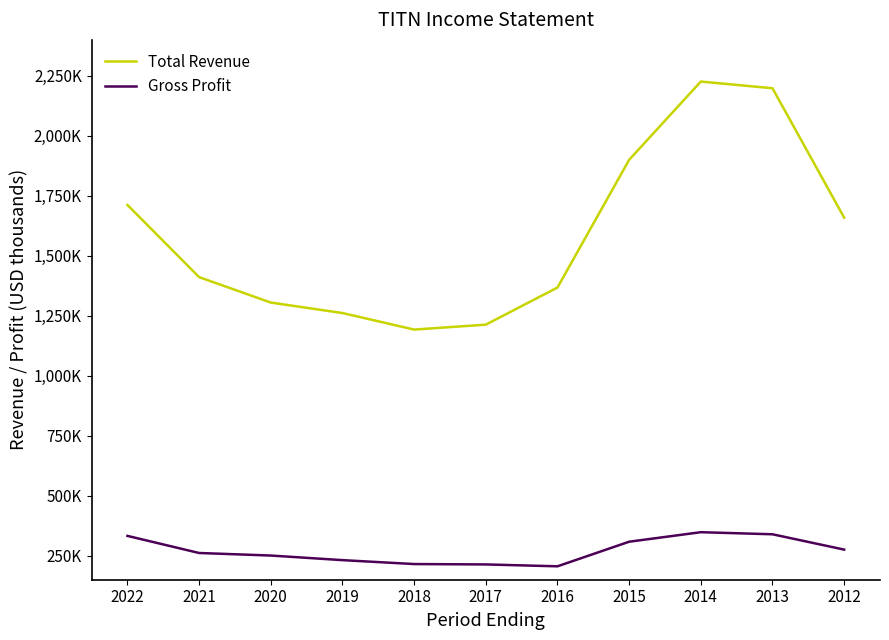

What are all the series names shown in the legend?

Total Revenue, Gross Profit